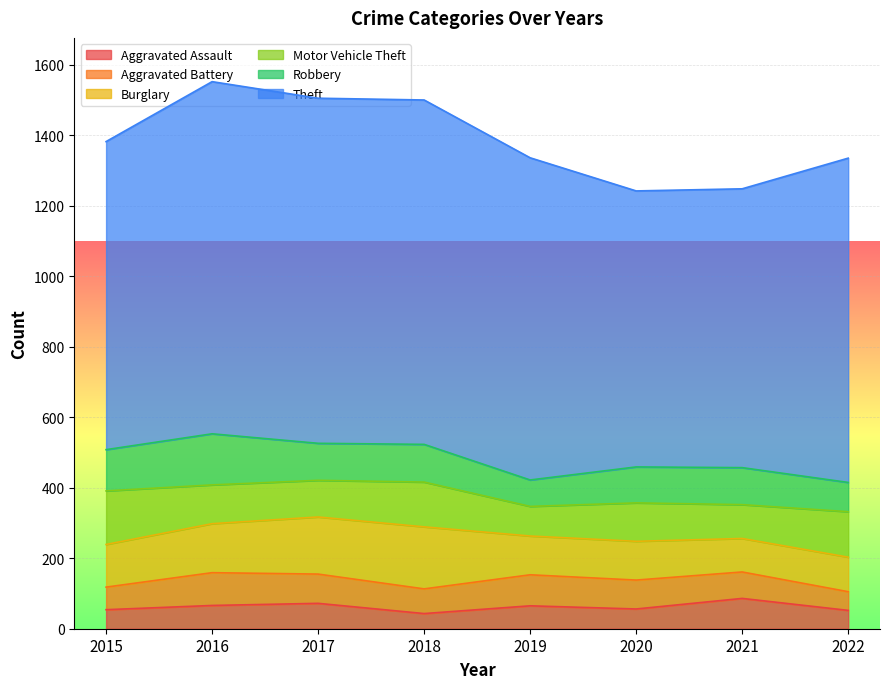

Where is the first local maximum for Motor Vehicle Theft?

2018